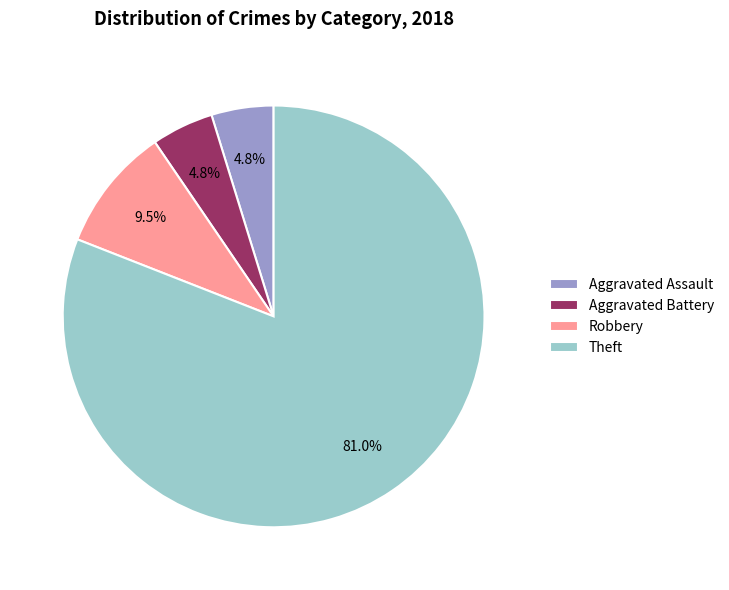

Approximately how many times larger is the value at Robbery compared to Aggravated Battery?

2.0